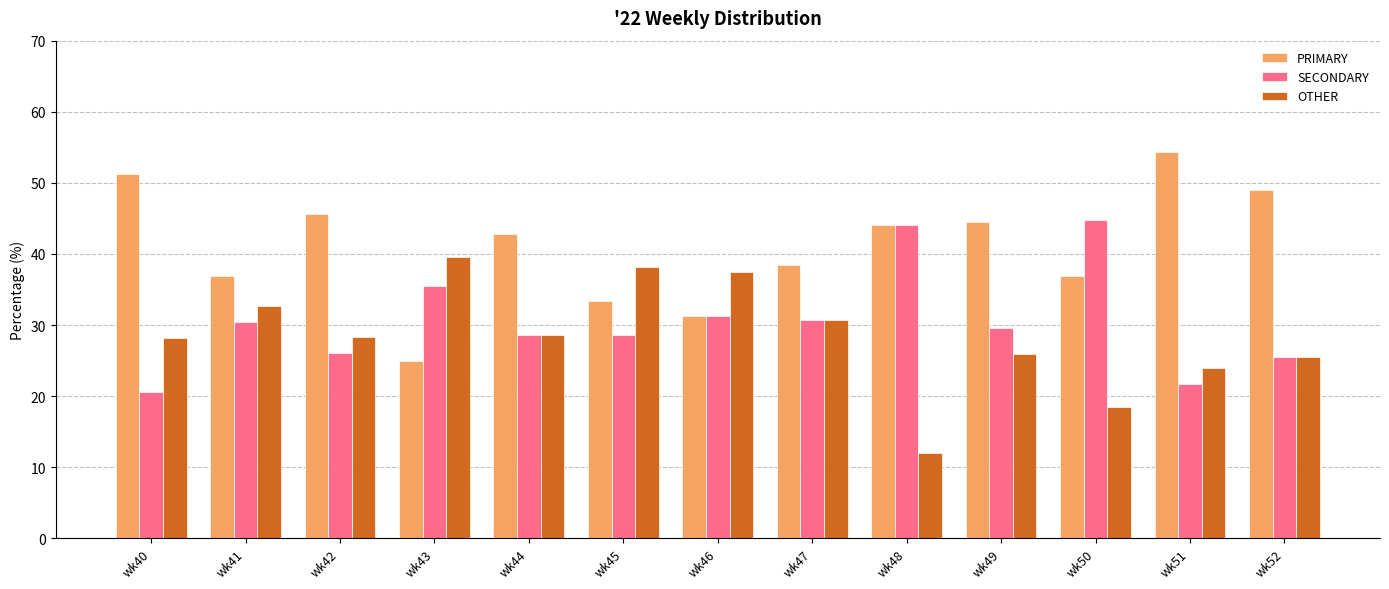

Which series has the largest total across all categories?

PRIMARY